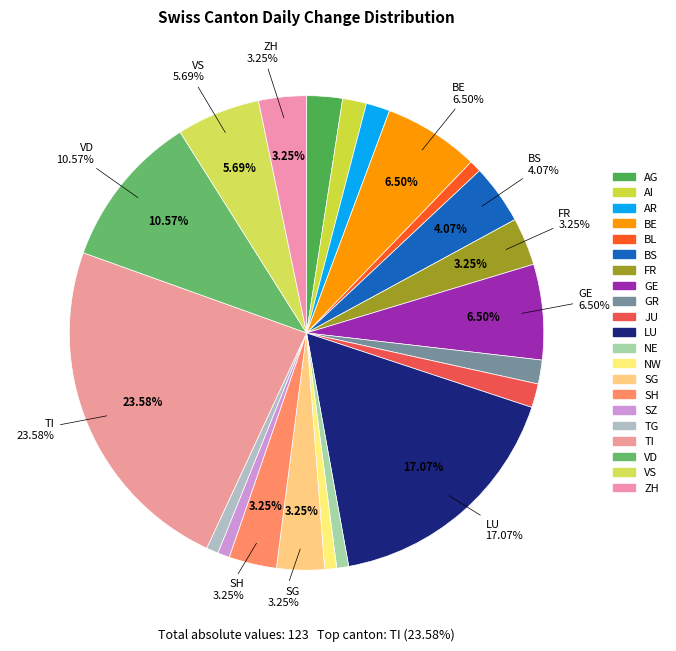

What percentage is the NW slice, to the nearest percent?

1%